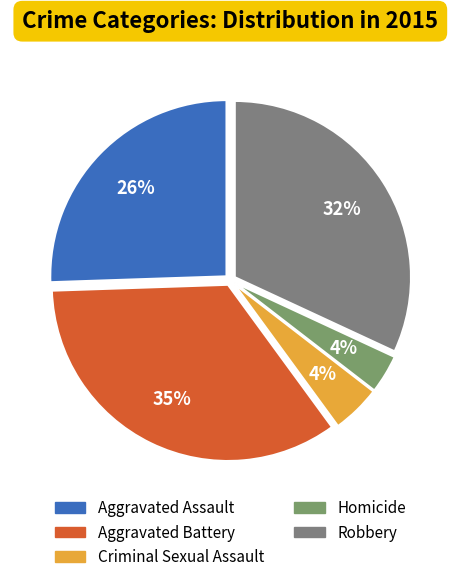

How many segments does this pie chart have?

5